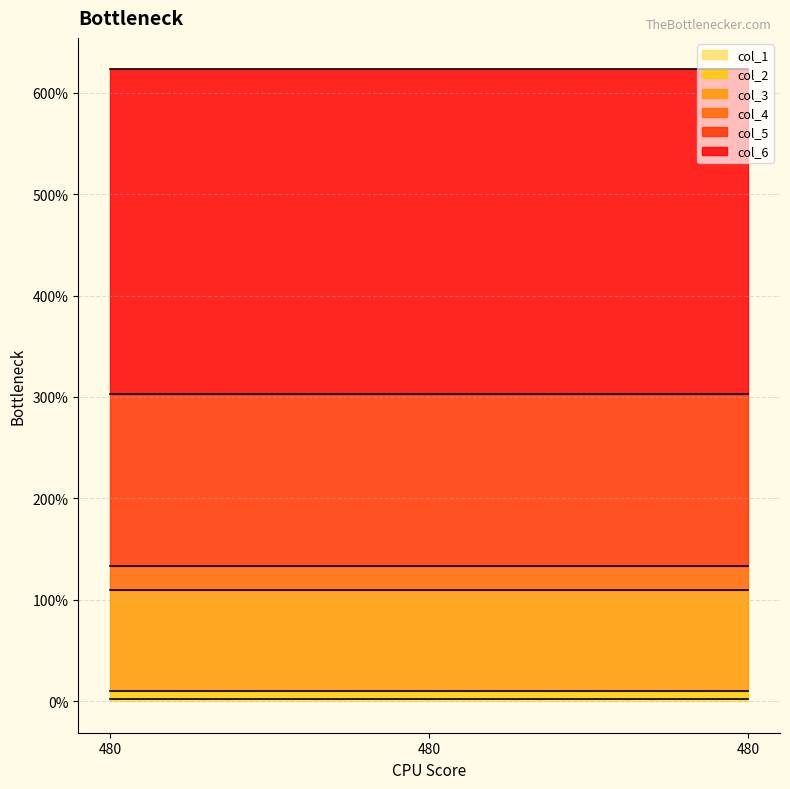

Count the number of categories in the chart.

3